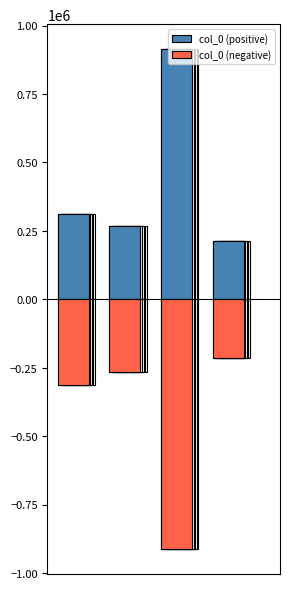

What is the average value of the col_0 (positive) series?

426704.2